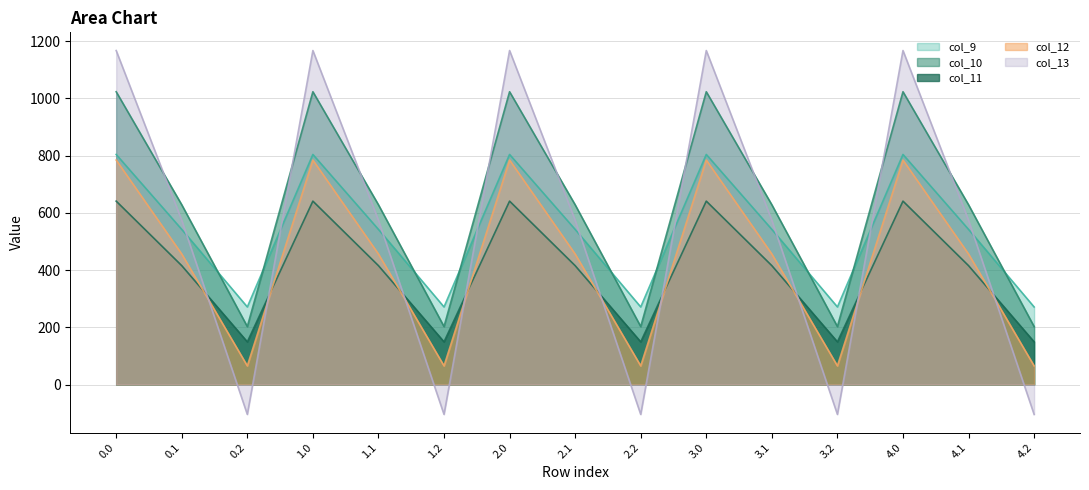

What are all the series names shown in the legend?

col_9, col_10, col_11, col_12, col_13